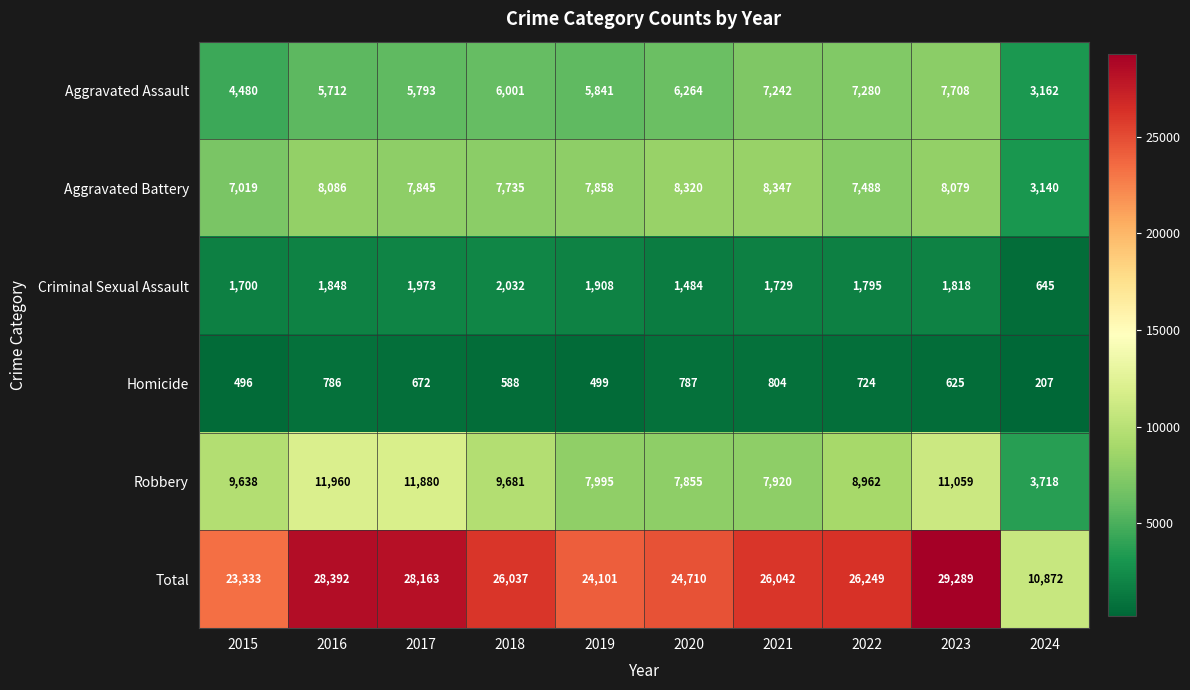

List the series in order of their peak value, lowest first.

Homicide, Criminal Sexual Assault, Aggravated Assault, Aggravated Battery, Robbery, Total